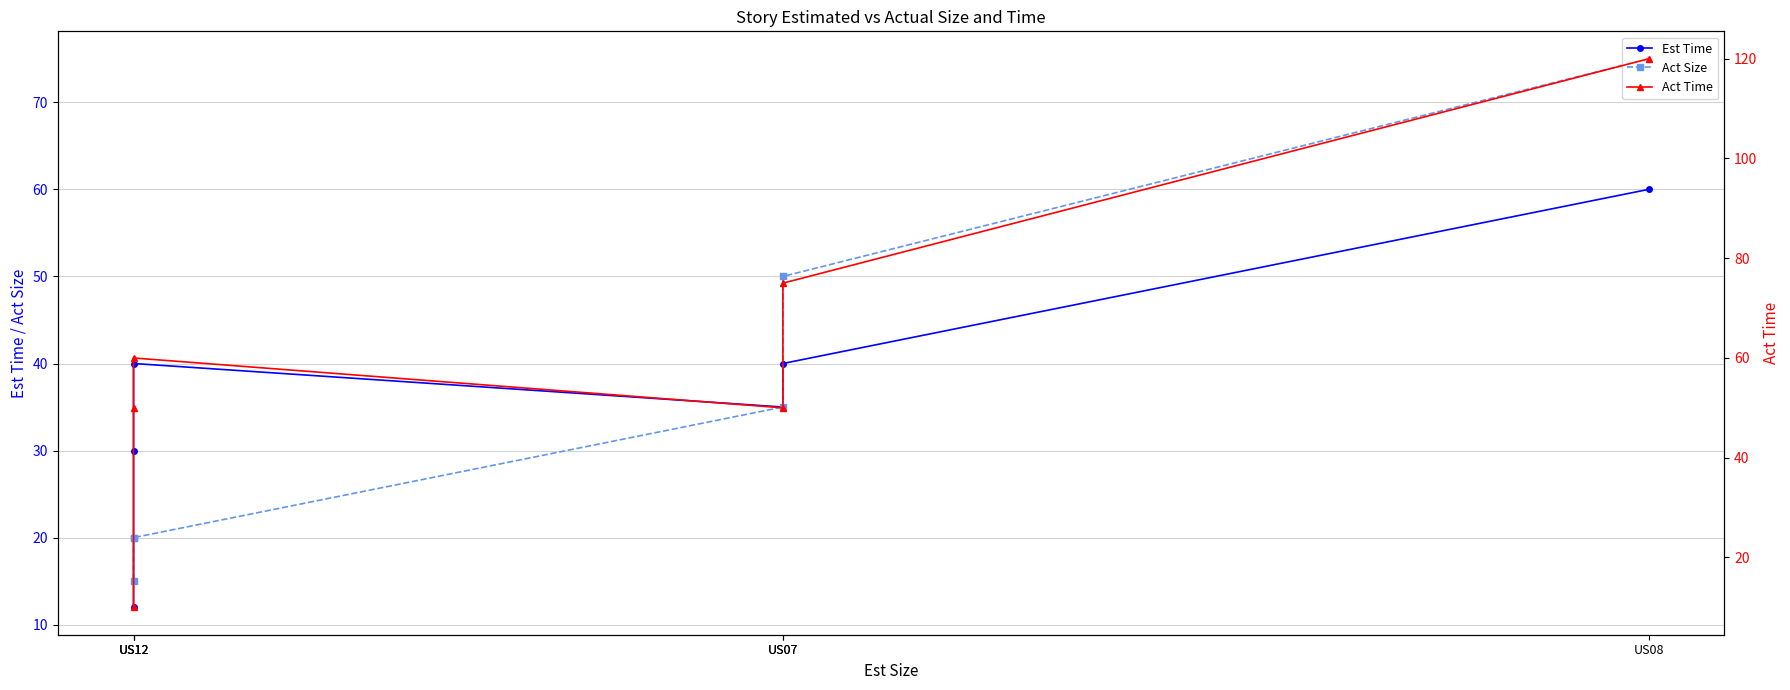

Count the Est Time values in the range 30 to 40.

4